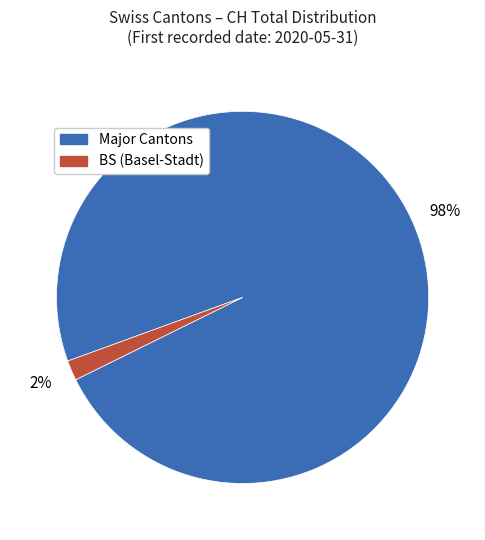

Is there any slice that represents more than half of the pie?

Yes